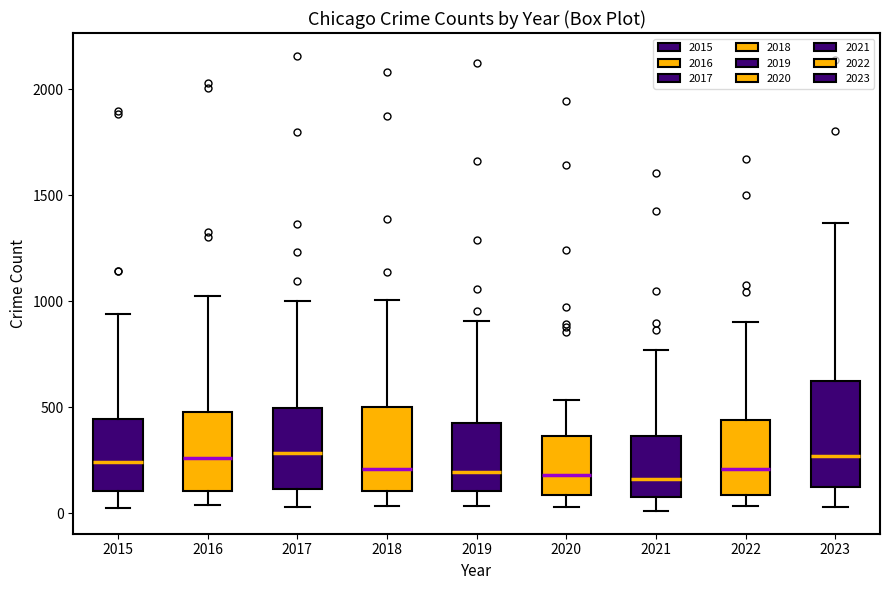

Reading left to right, read every box against the y-axis: the position of its median line, the range the box covers, and the ends of its whiskers. The values are not printed on the chart, so give them approximately, as read against the axis.

2015: median 250, box 100 to 450, whiskers 50 to 950
2016: median 250, box 100 to 500, whiskers 50 to 1050
2017: median 300, box 100 to 500, whiskers 50 to 1000
2018: median 200, box 100 to 500, whiskers 50 to 1000
2019: median 200, box 100 to 450, whiskers 50 to 900
2020: median 200, box 100 to 350, whiskers 50 to 550
2021: median 150, box 100 to 350, whiskers 0 to 750
2022: median 200, box 100 to 450, whiskers 50 to 900
2023: median 250, box 100 to 600, whiskers 50 to 1350